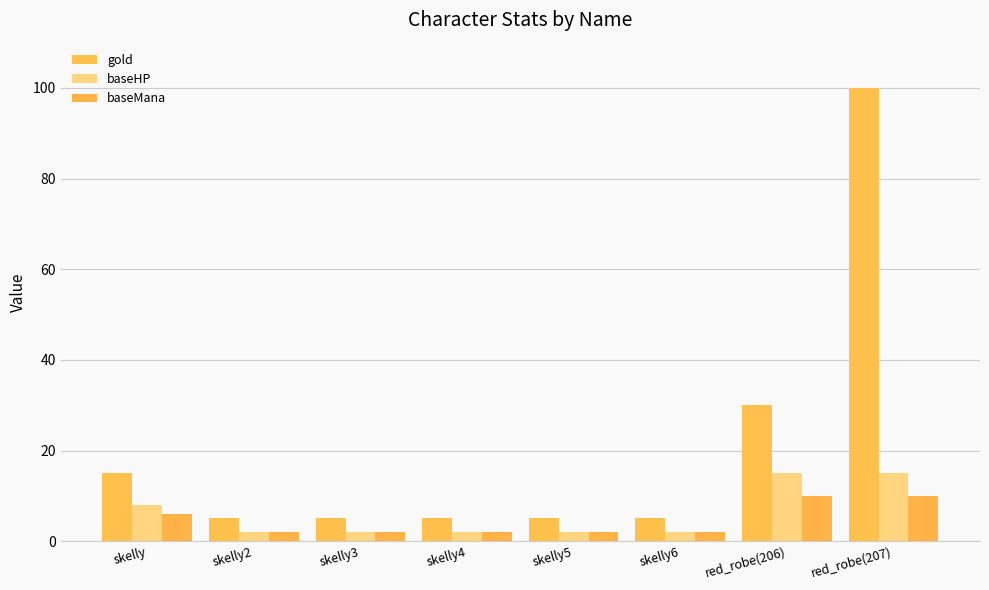

What is the smallest value displayed?

2